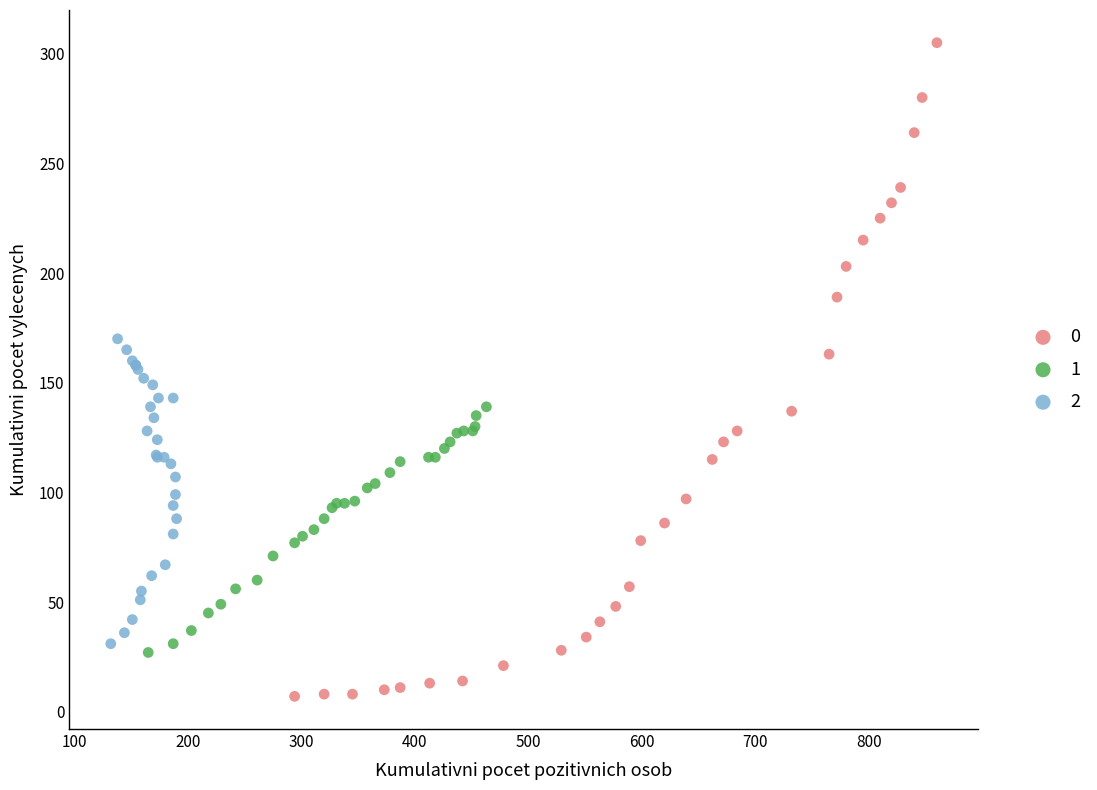

What are all the series names shown in the legend?

0, 1, 2